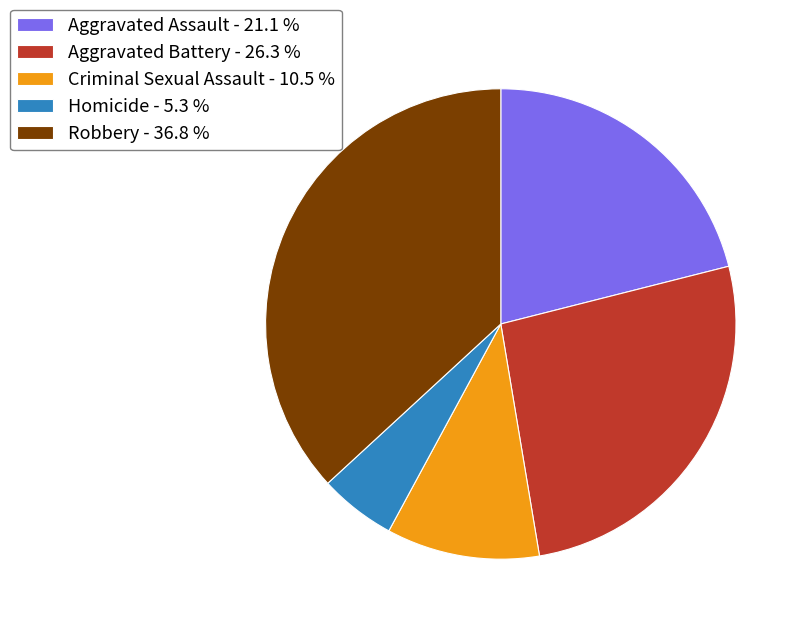

Rank the categories by value from highest to lowest.

Robbery, Aggravated Battery, Aggravated Assault, Criminal Sexual Assault, Homicide